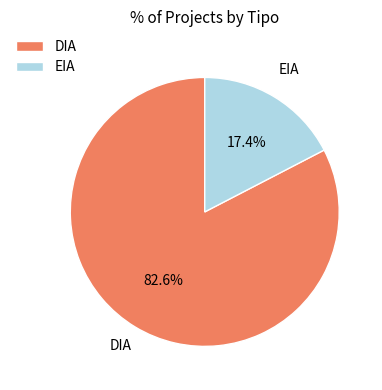

Which has a higher value, EIA or DIA?

DIA